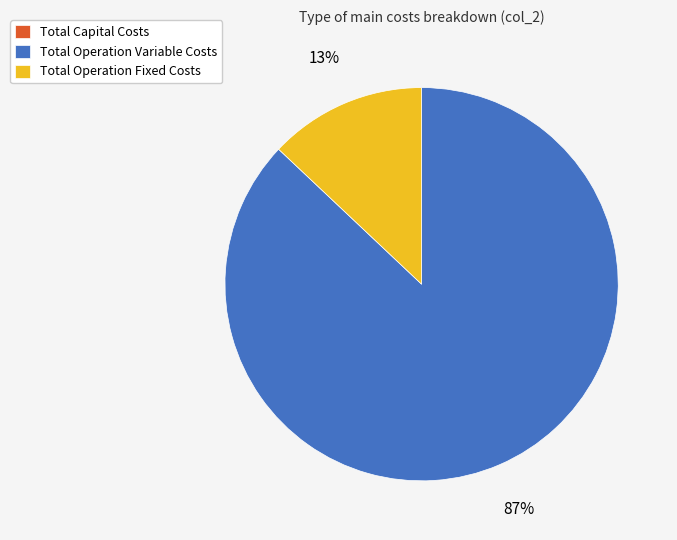

Count the number of slices in the pie.

2